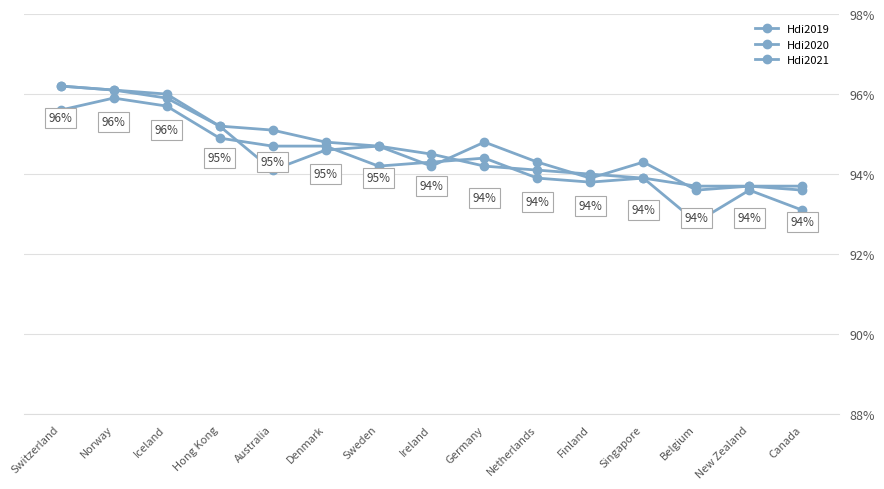

Reading left to right, what are all the values shown in this chart?

Hdi2019: Switzerland=1.0	Norway=1.0	Iceland=1.0	Hong Kong=1.0	Australia=0.9	Denmark=0.9	Sweden=0.9	Ireland=0.9	Germany=0.9	Netherlands=0.9	Finland=0.9	Singapore=0.9	Belgium=0.9	New Zealand=0.9	Canada=0.9
Hdi2020: Switzerland=1.0	Norway=1.0	Iceland=1.0	Hong Kong=0.9	Australia=0.9	Denmark=0.9	Sweden=0.9	Ireland=0.9	Germany=0.9	Netherlands=0.9	Finland=0.9	Singapore=0.9	Belgium=0.9	New Zealand=0.9	Canada=0.9
Hdi2021: Switzerland=1.0	Norway=1.0	Iceland=1.0	Hong Kong=1.0	Australia=1.0	Denmark=0.9	Sweden=0.9	Ireland=0.9	Germany=0.9	Netherlands=0.9	Finland=0.9	Singapore=0.9	Belgium=0.9	New Zealand=0.9	Canada=0.9